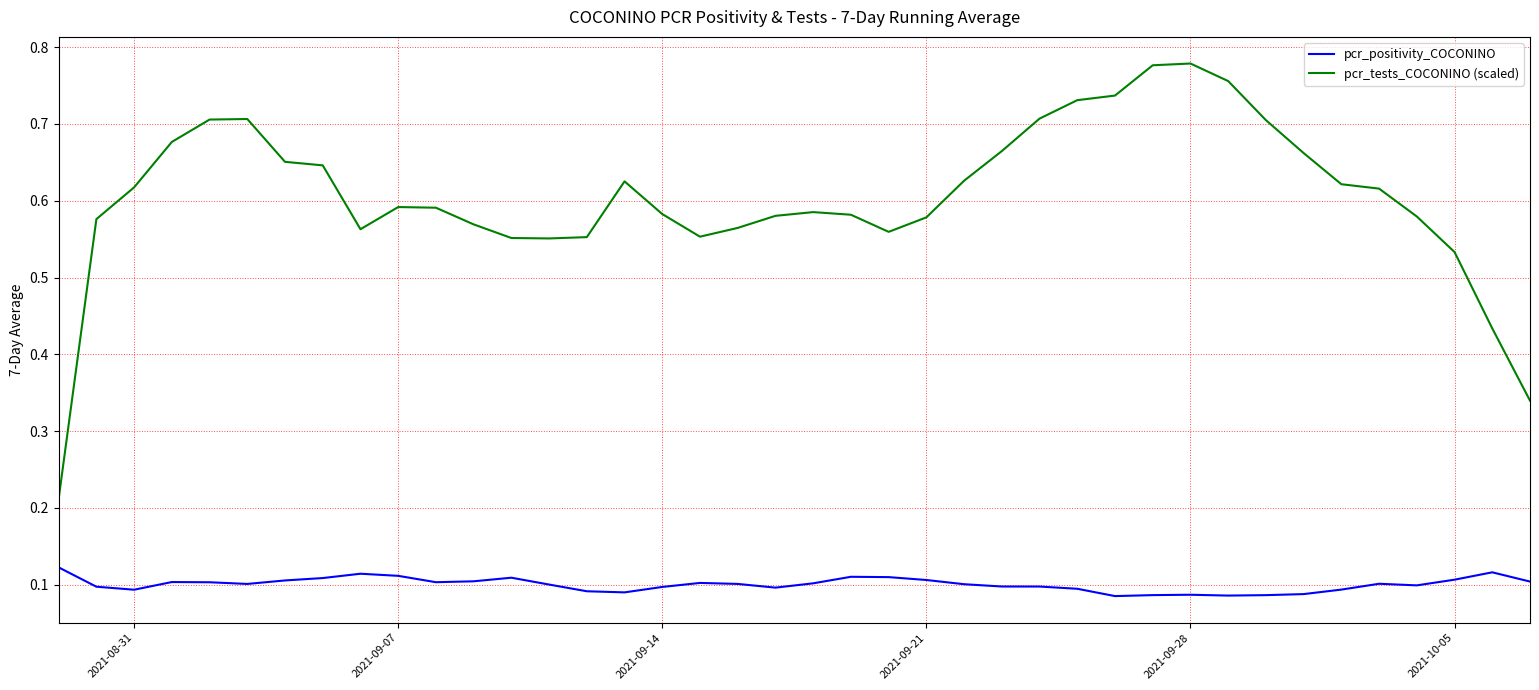

Which series has the largest total across all categories?

pcr_tests_COCONINO (scaled)